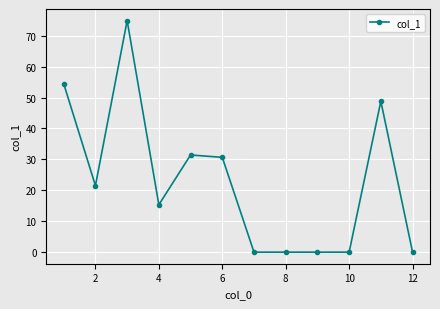

What is the maximum value shown in the chart?

74.9